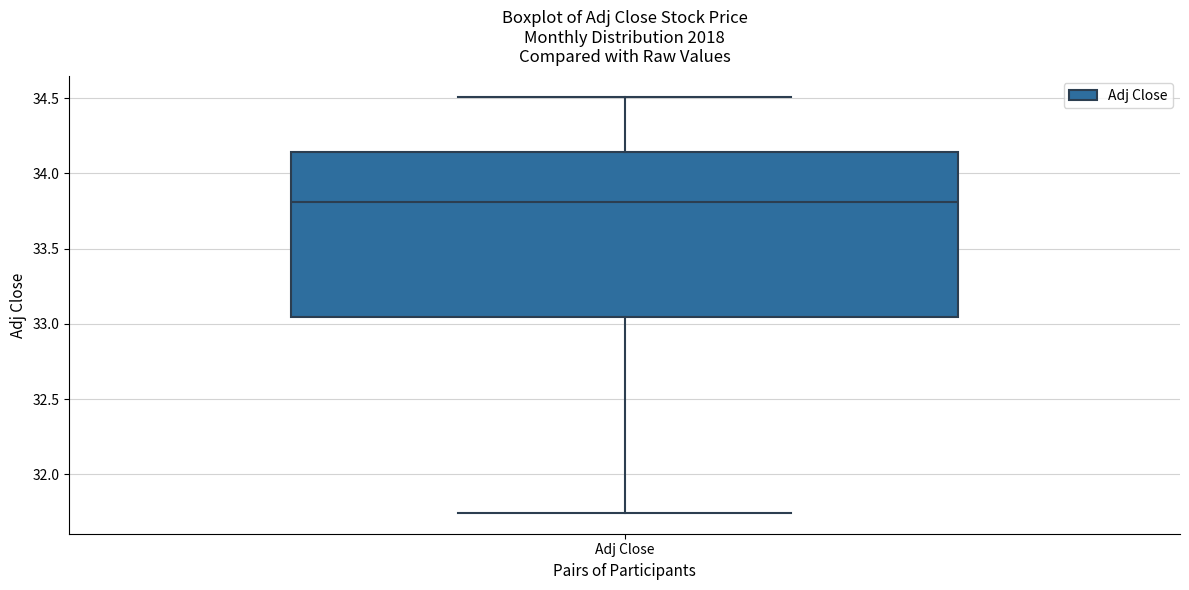

Transcribe this box plot: give where the median line is, the range the box spans, and where the two whiskers end, as read against the y-axis. The values are not printed on the chart, so give them approximately, as read against the axis.

median 33.80, box 33.05 to 34.15, whiskers 31.75 to 34.50